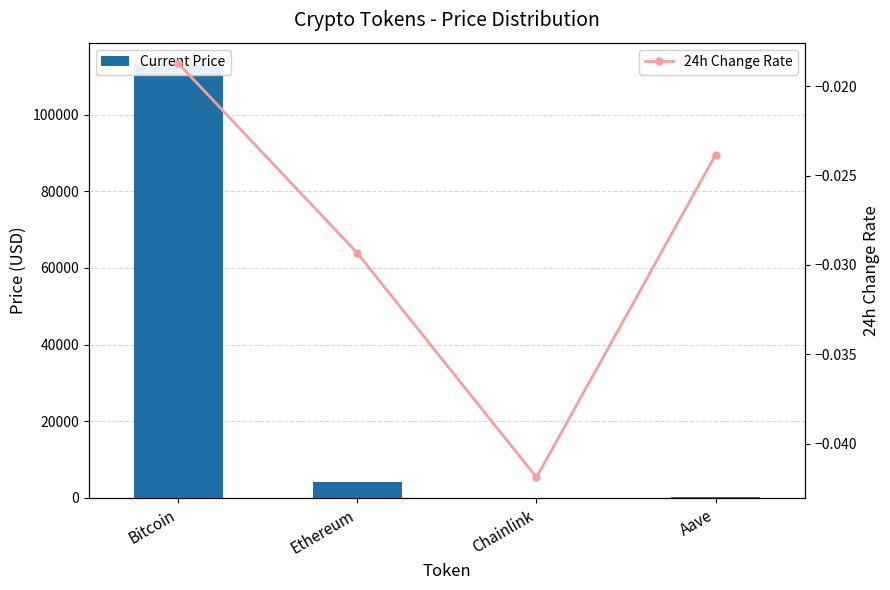

Rank the series by their maximum value, from highest to lowest.

Current Price, 24h Change Rate